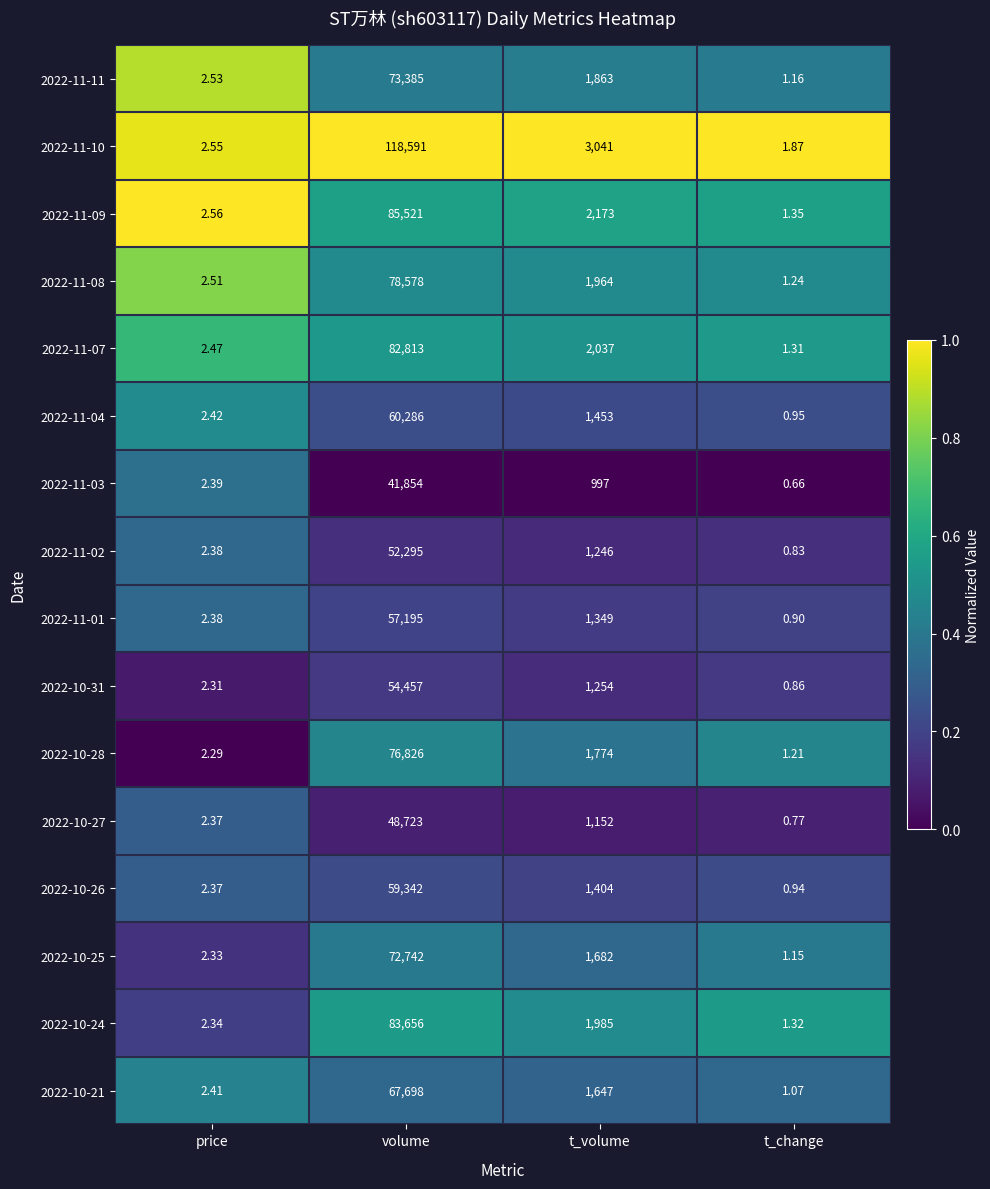

Where does the 2022-10-31 series first go above 1254?

volume